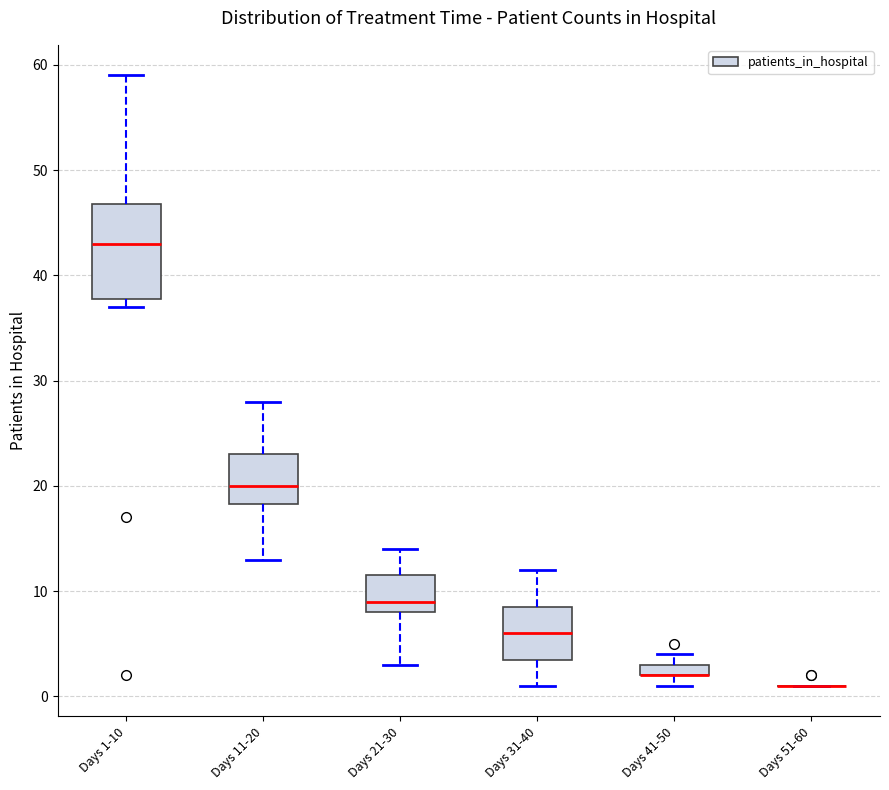

Where is the lower edge of the box for Days 1-10 on the y-axis? The values are not printed on the chart, so give them approximately, as read against the axis.

38